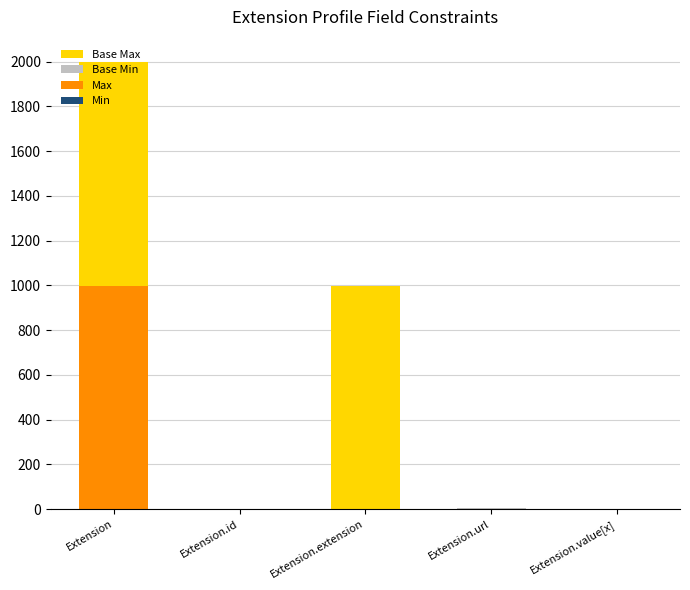

Does the chart contain stacked bars?

Yes